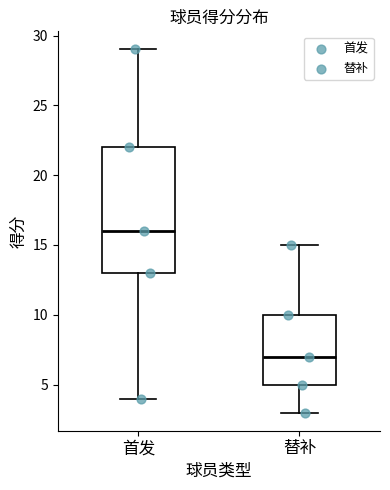

Which box has the highest median line?

首发